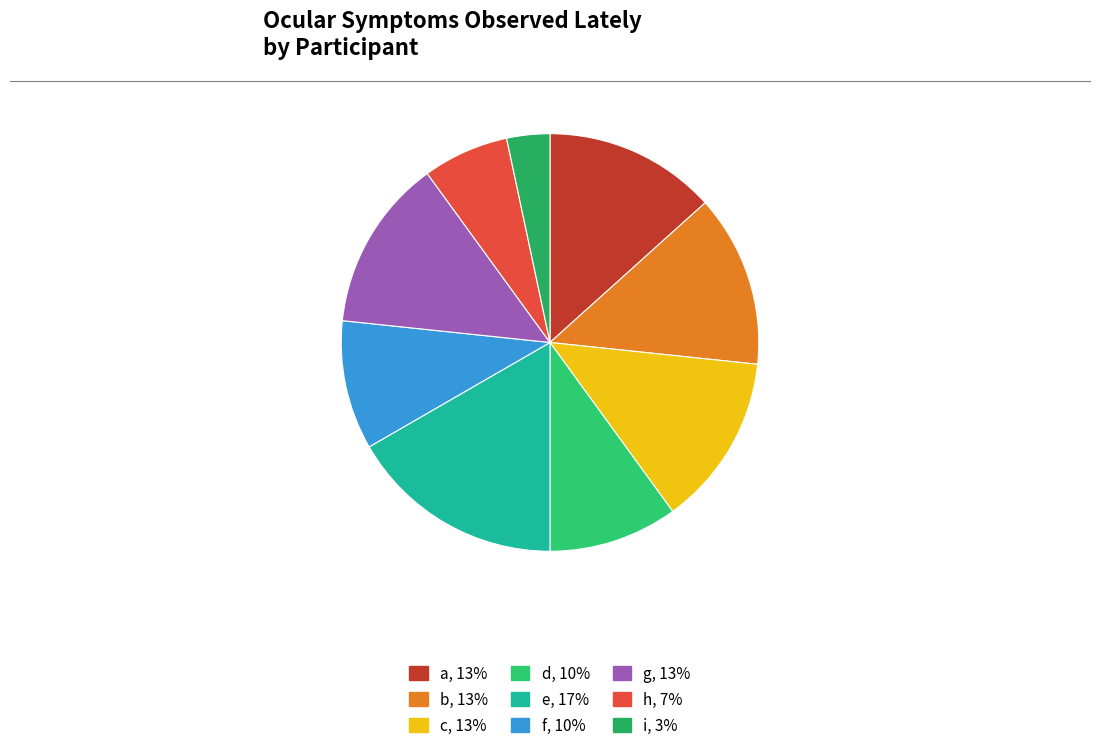

How many slices are in this pie chart?

9